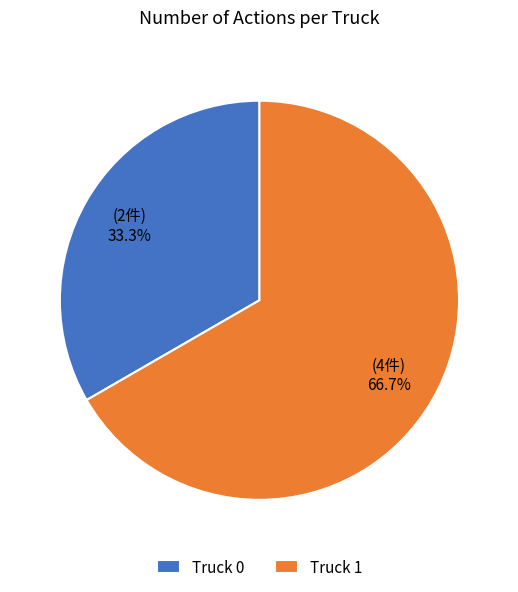

To the nearest percent, what portion does Truck 0 represent?

33%